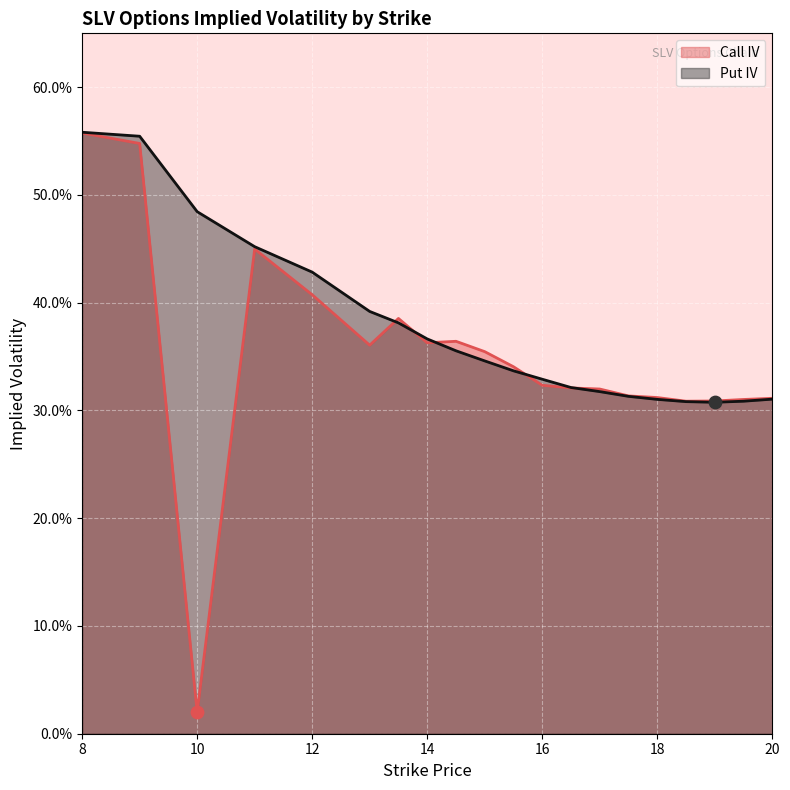

At how many categories does at least one series exceed 0?

20